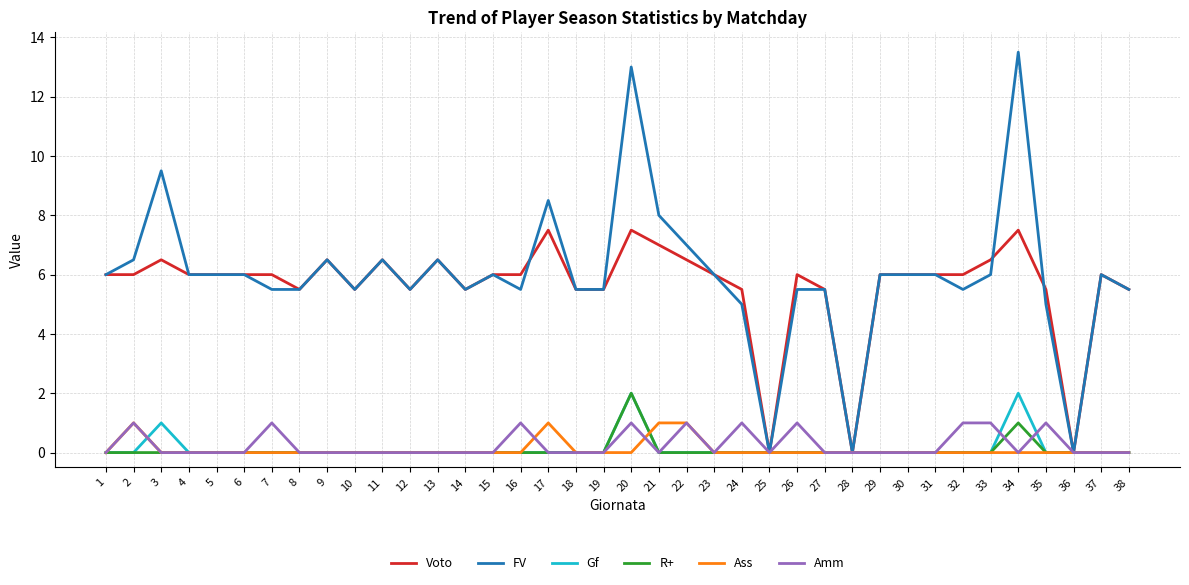

True or false: Amm and Gf intersect in this chart.

True